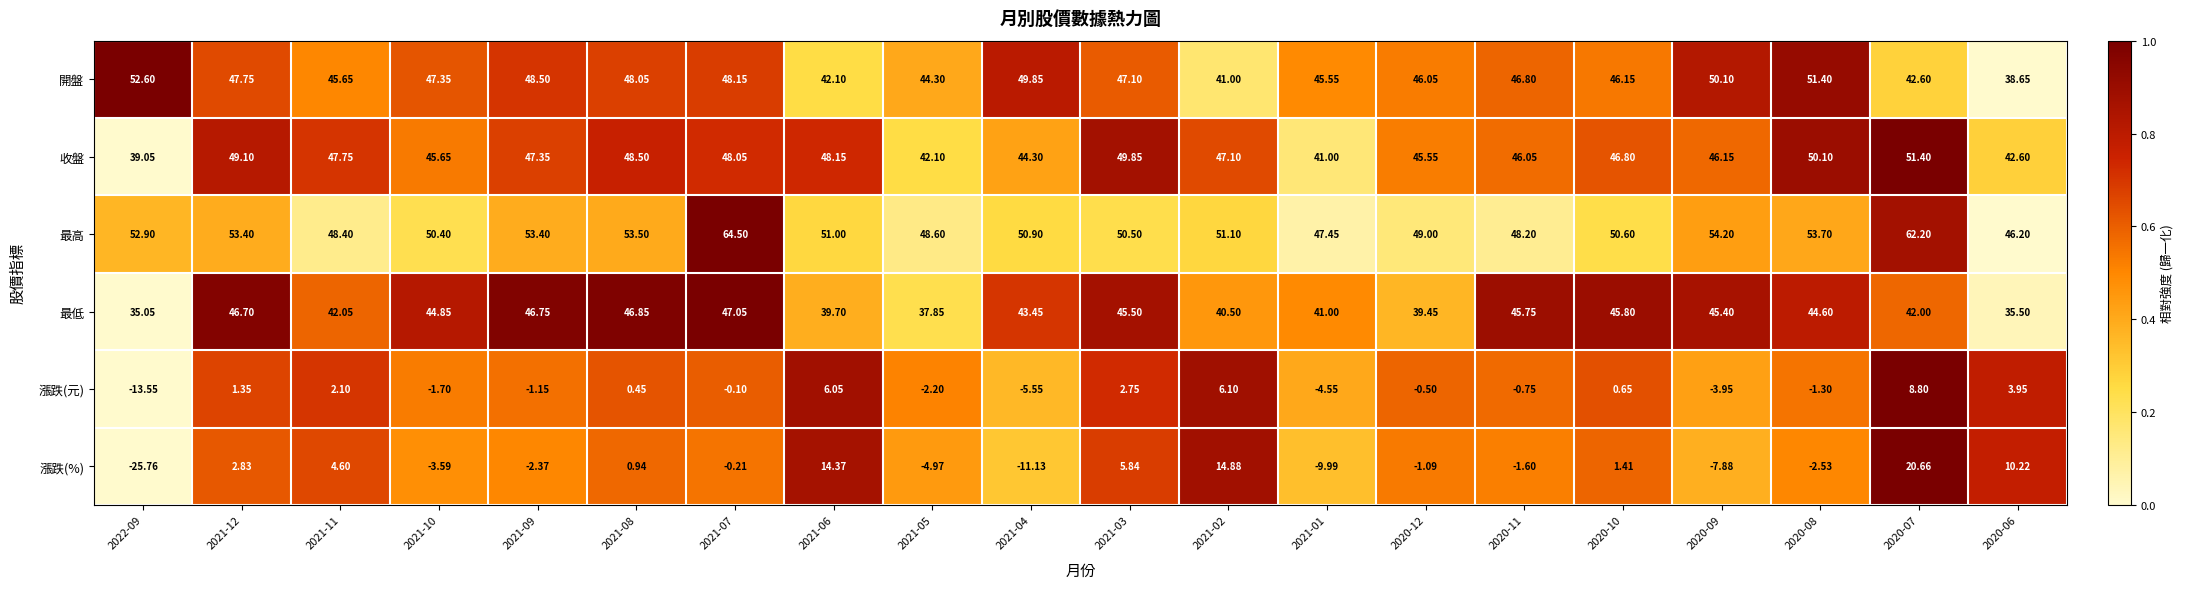

Is the value of 最低 at 2021-07 greater than the value of 收盤 at 2021-11?

No